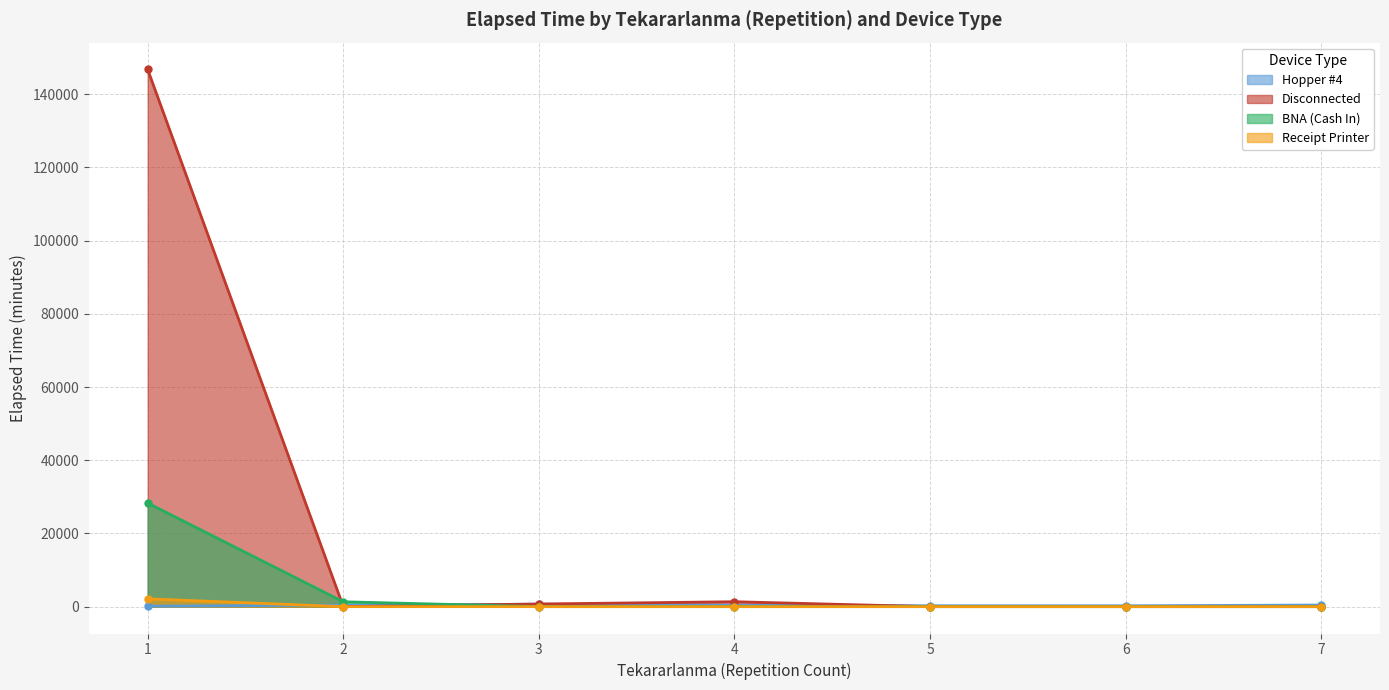

True or false: Disconnected has more than 2 points higher than both neighbors.

False